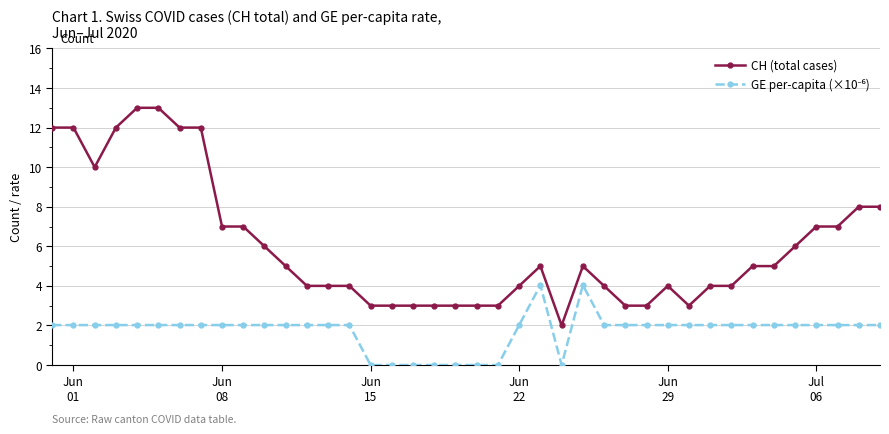

What is the sum of all CH (total cases) values?

241.0